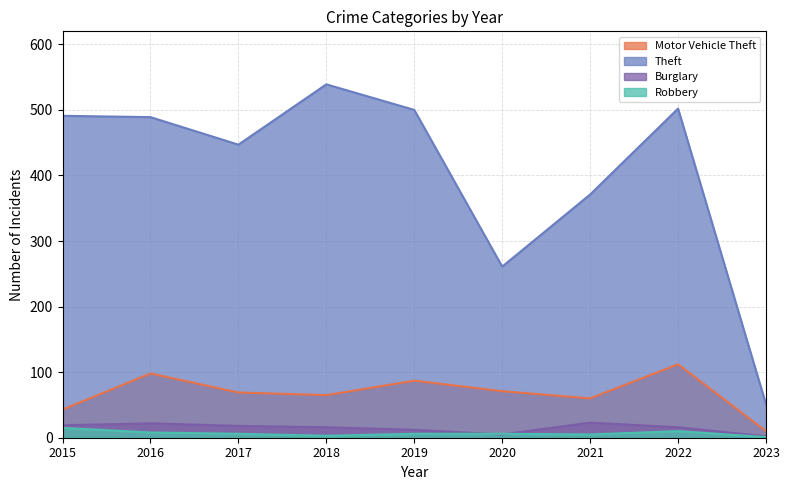

How many categories are shown in the chart?

9